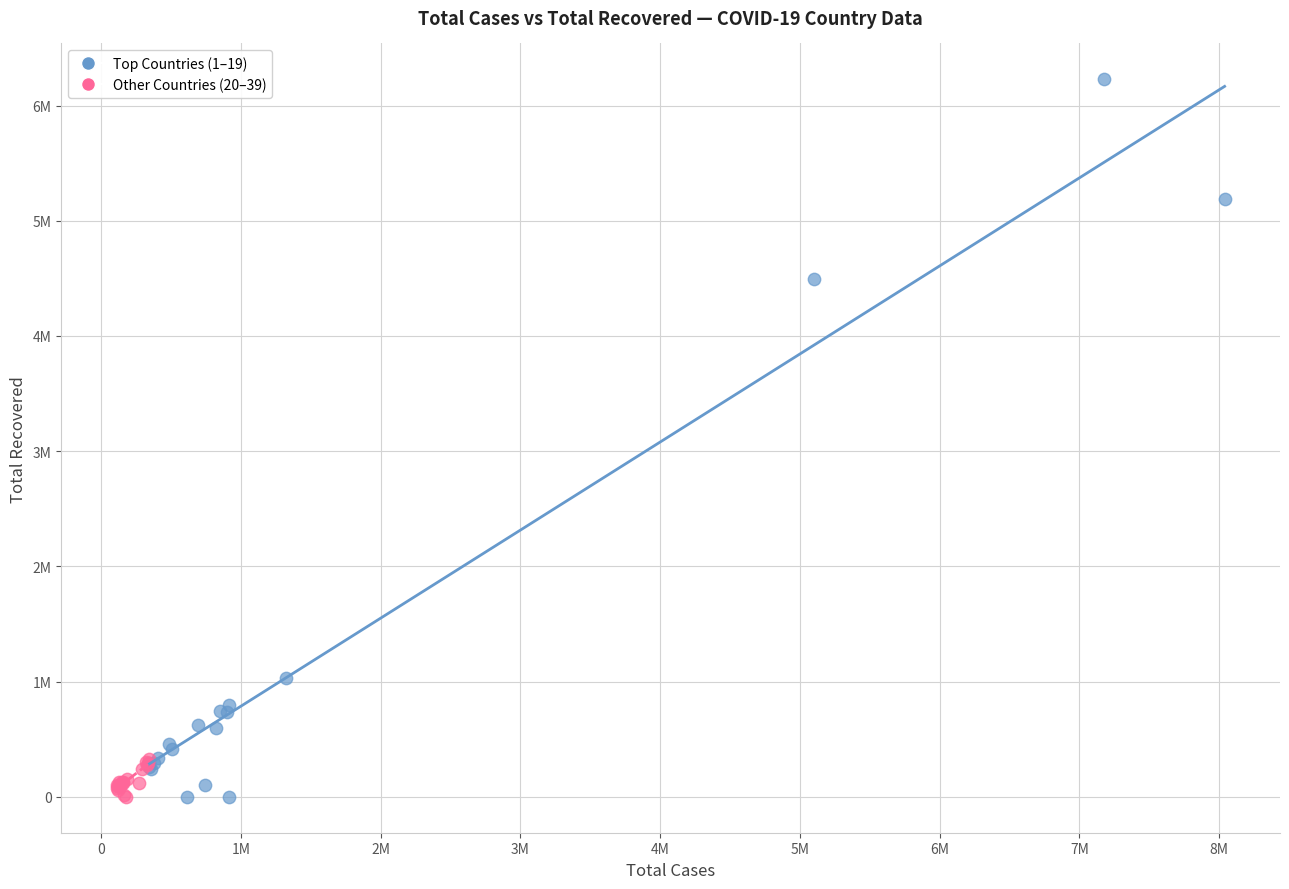

Which series has the widest spread of Y values?

Top Countries (1–19)